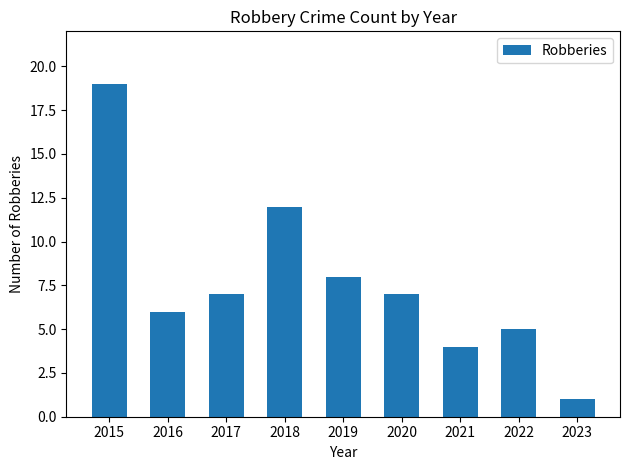

What is the value of the 9th bar from the left?

1